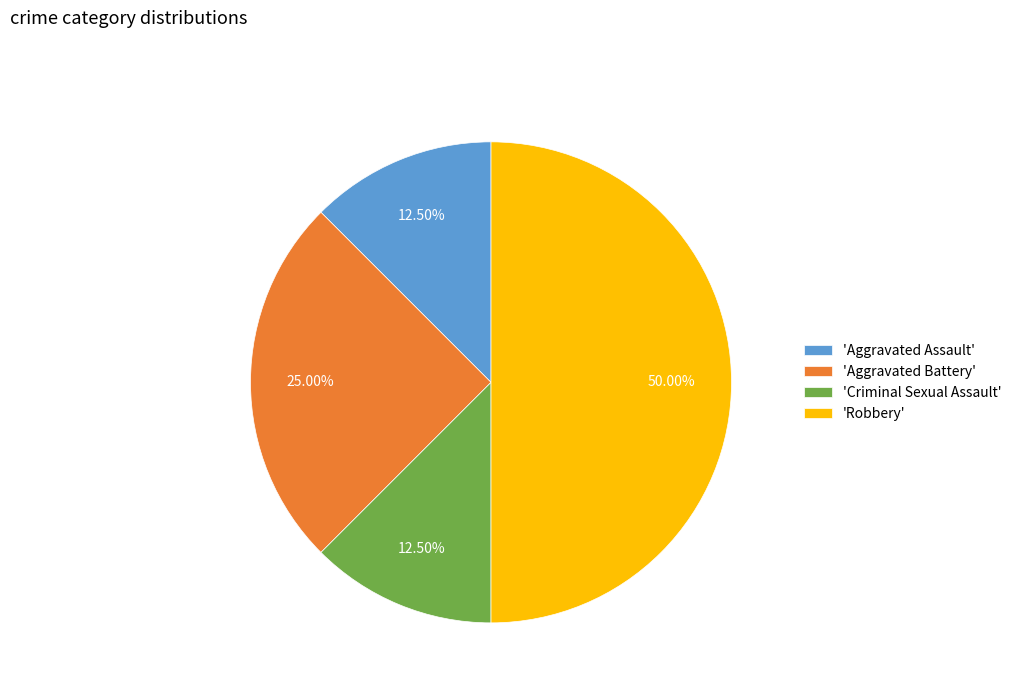

Which category has the biggest portion of the pie?

'Robbery'